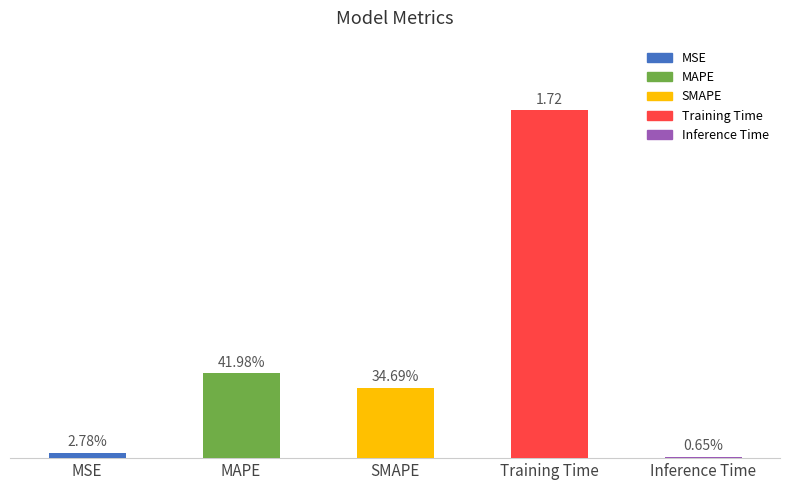

Which label corresponds to the largest value in the chart?

Training Time